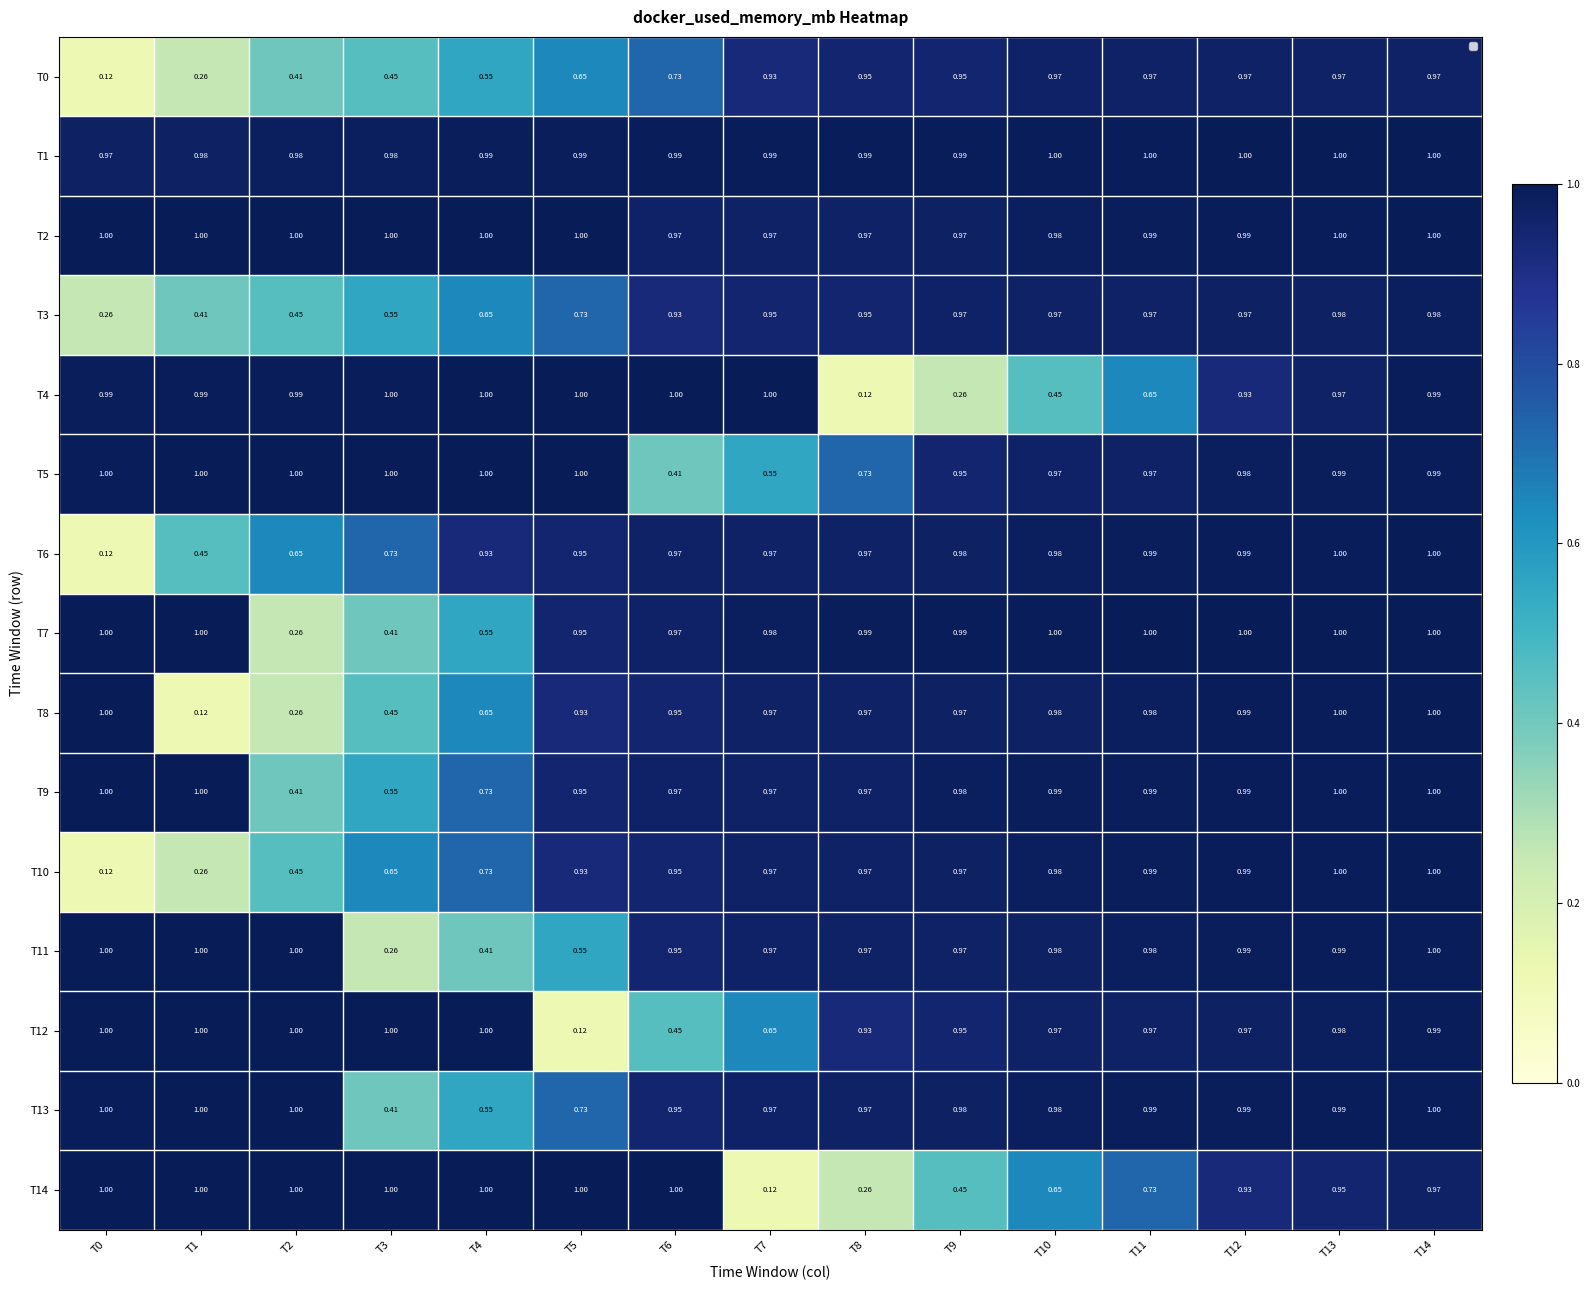

Count the number of data series in this chart.

15